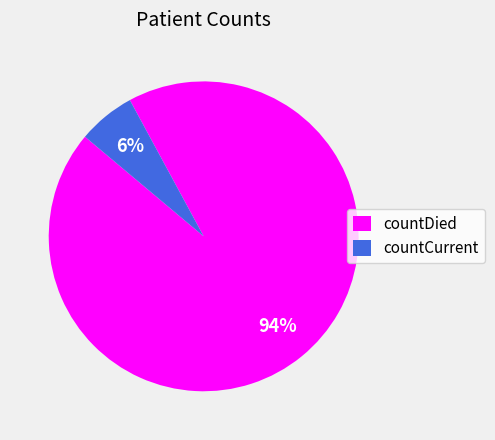

Between countDied and countCurrent, which is larger?

countDied